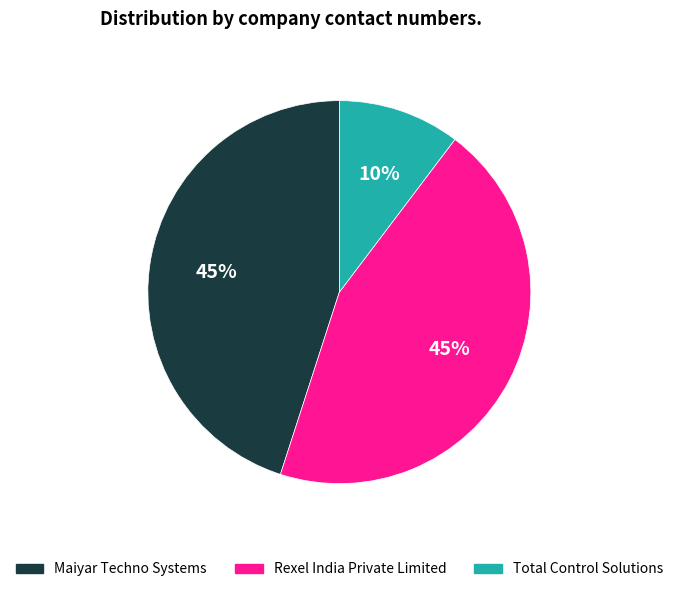

Approximately how many times larger is the value at Maiyar Techno Systems compared to Rexel India Private Limited?

1.0